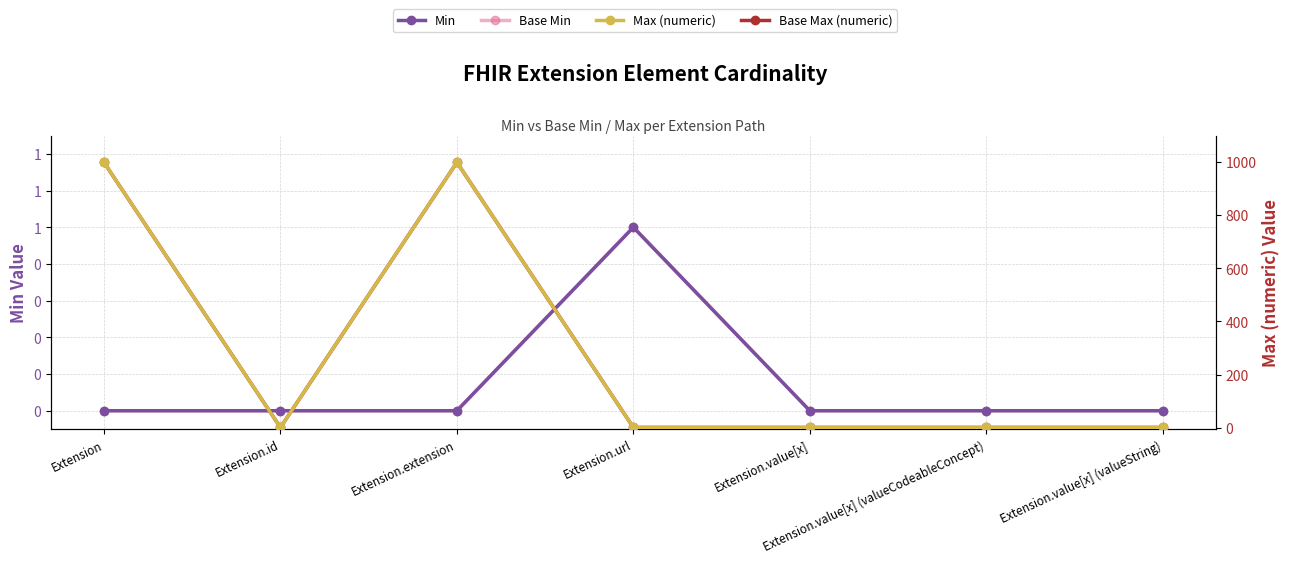

Count the number of data series in this chart.

4